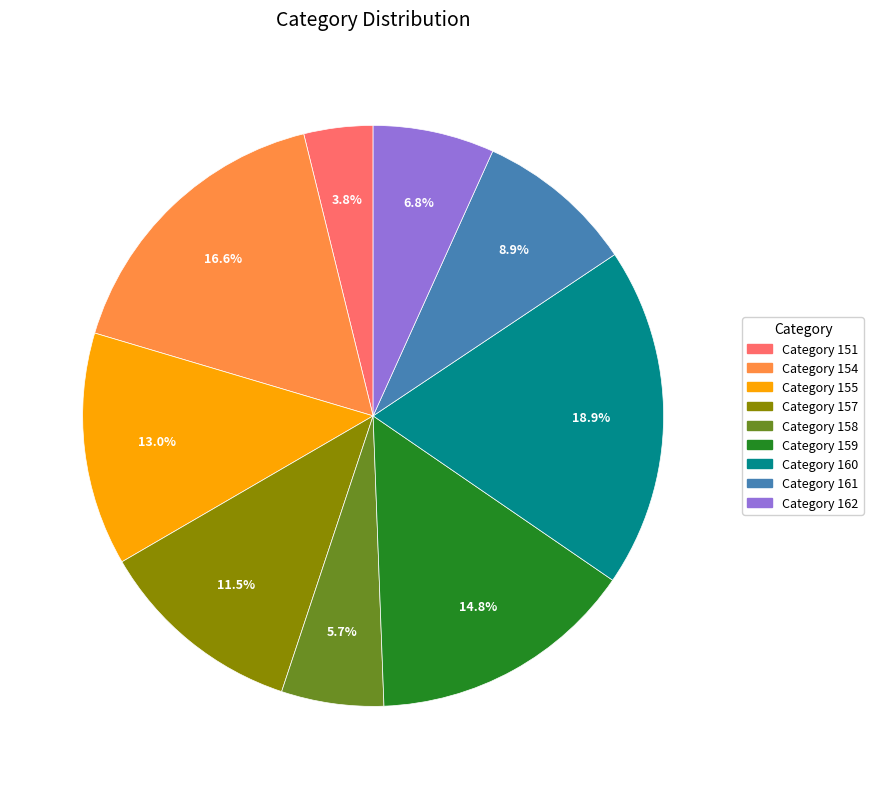

Does any single category account for the majority?

No